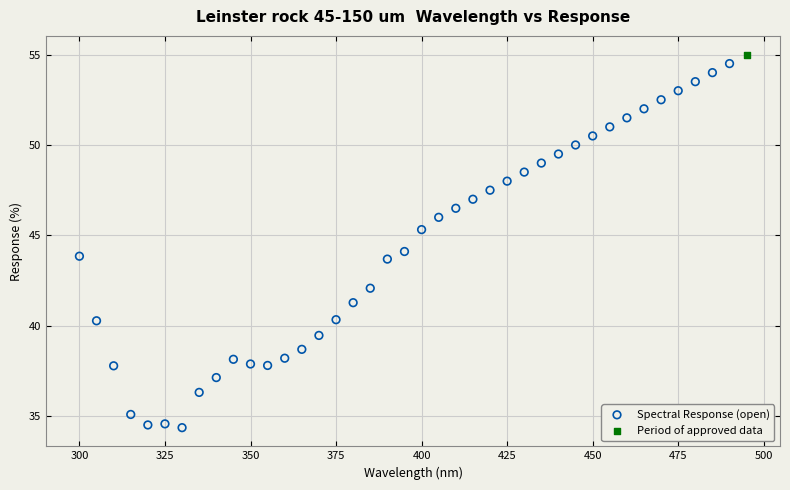

What are all the series names shown in the legend?

Spectral Response (open), Period of approved data